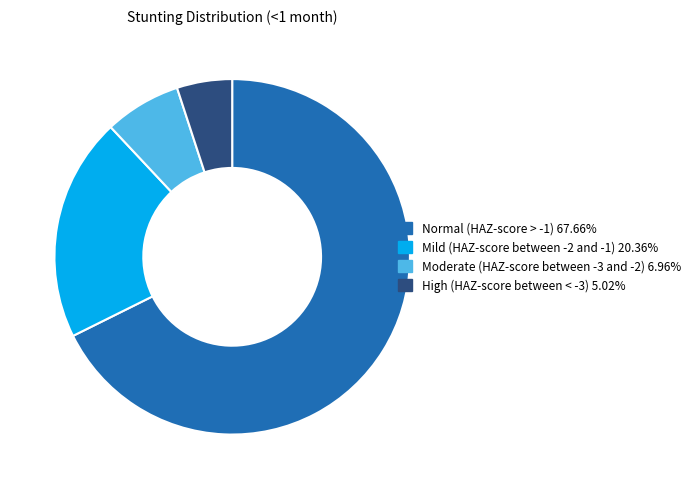

Which has a higher value, High (HAZ-score between < -3) or Normal (HAZ-score > -1)?

Normal (HAZ-score > -1)